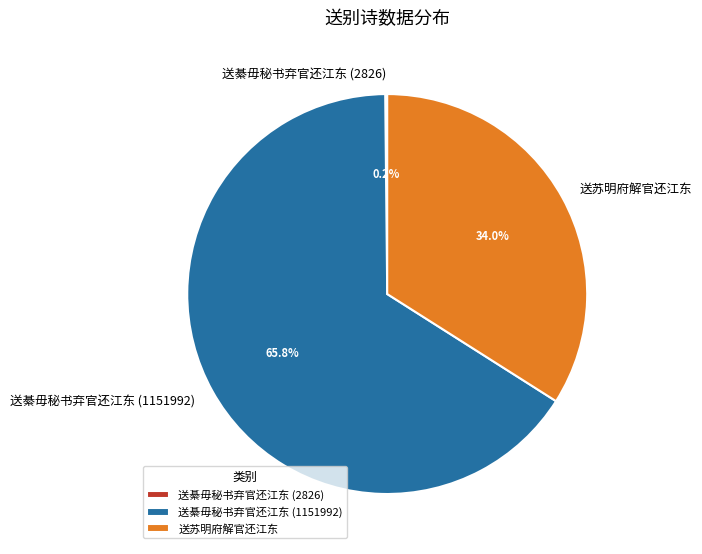

Is it true that 送綦毋秘书弃官还江东 (1151992) is 75% of the pie?

False